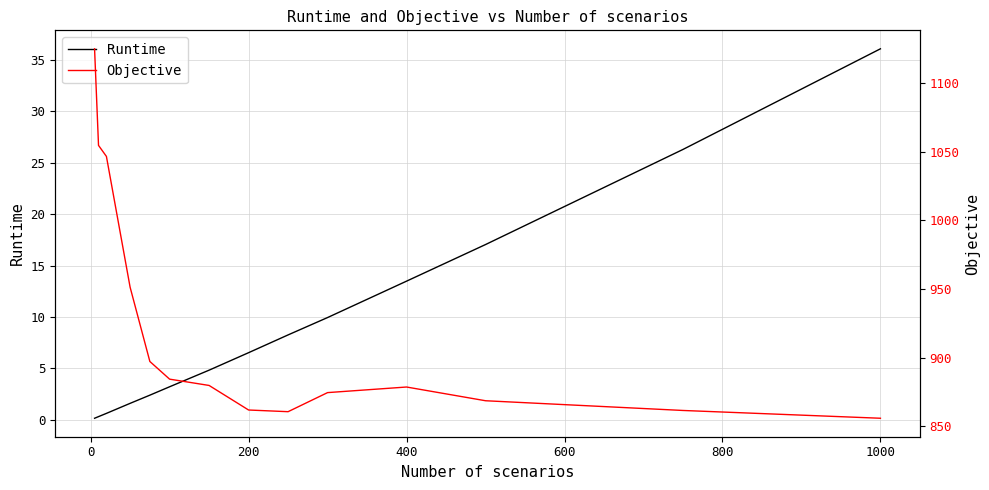

What is the maximum value for Runtime?

36.1